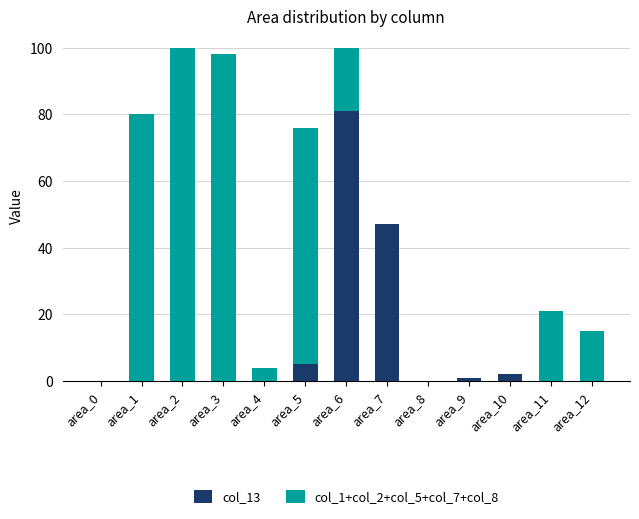

Is it true that col_13 equals 0 at area_0?

True